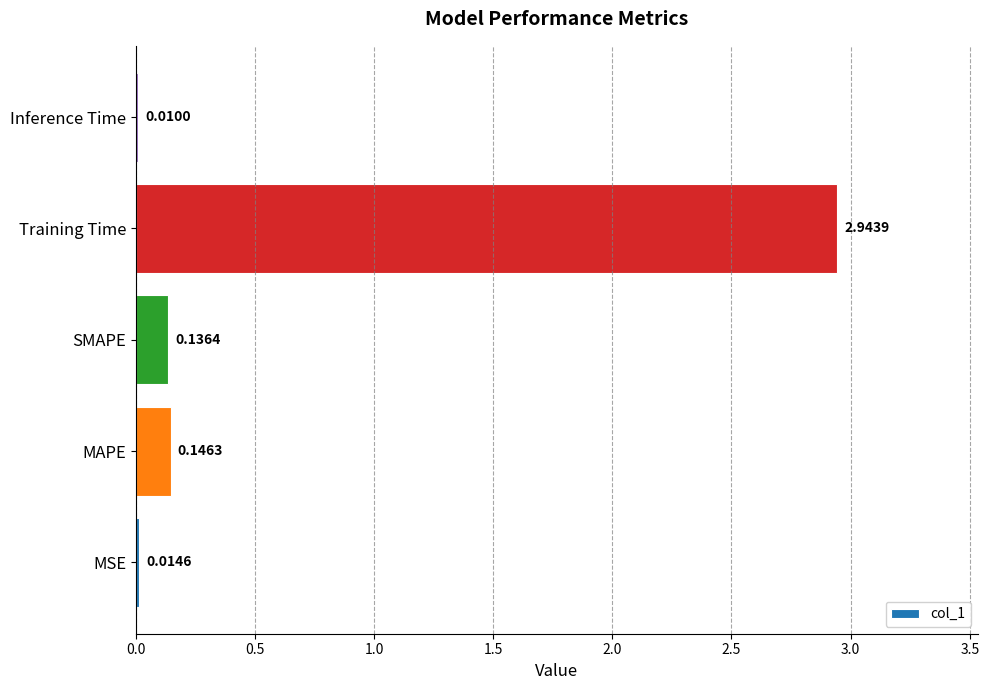

What is the change in value from MSE to MAPE?

+0.1